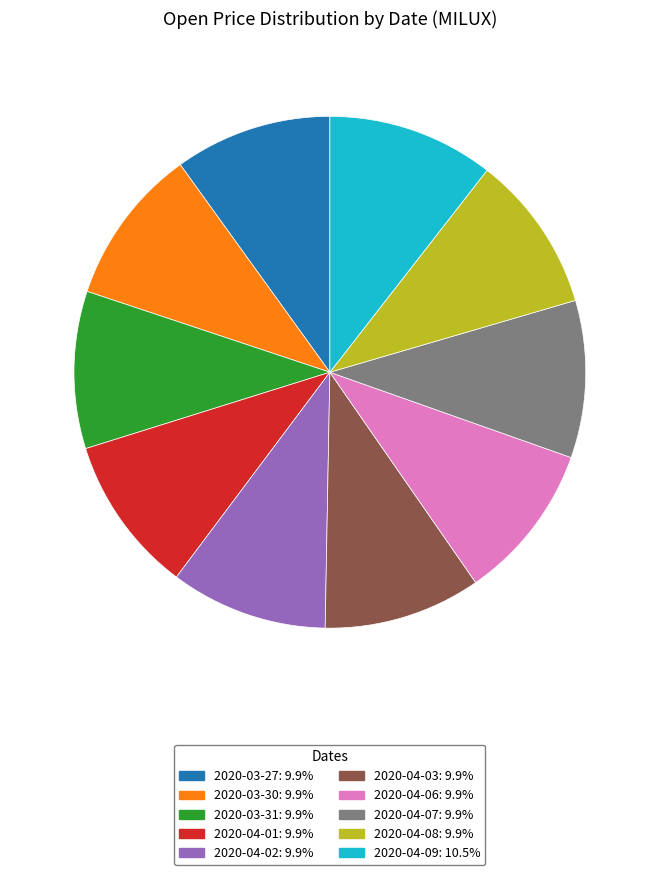

Which slice is the largest?

2020-04-09